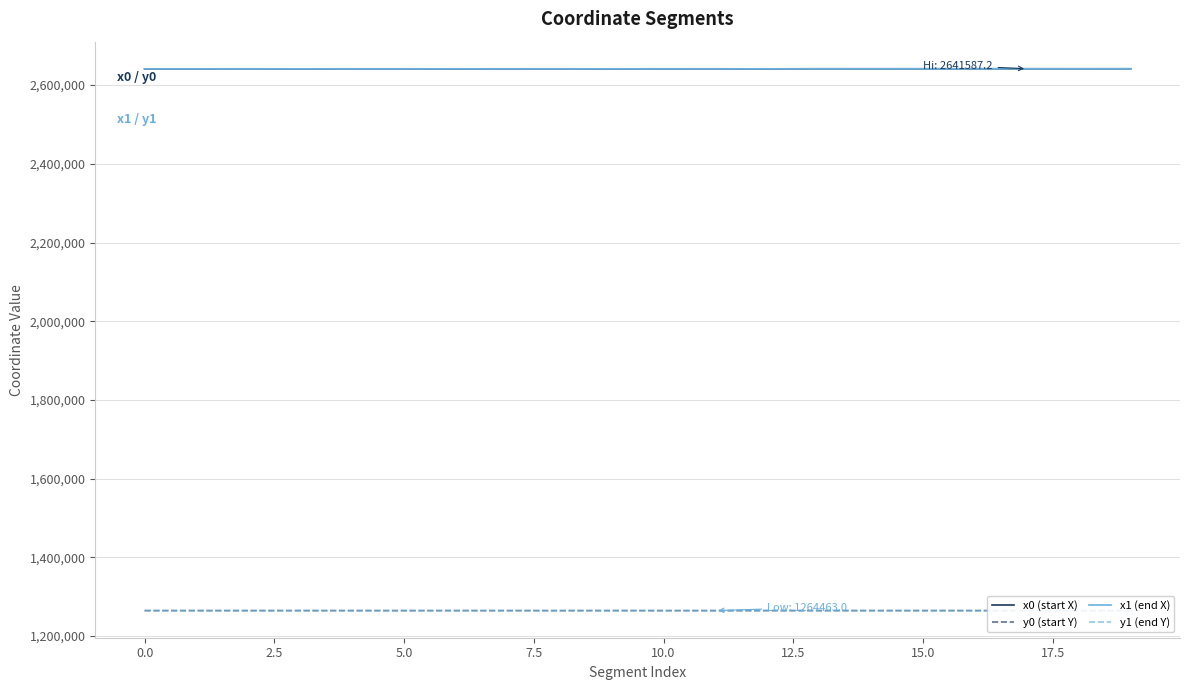

What is the difference between the maximum and second lowest values in the y1 (end Y) series?

79.1